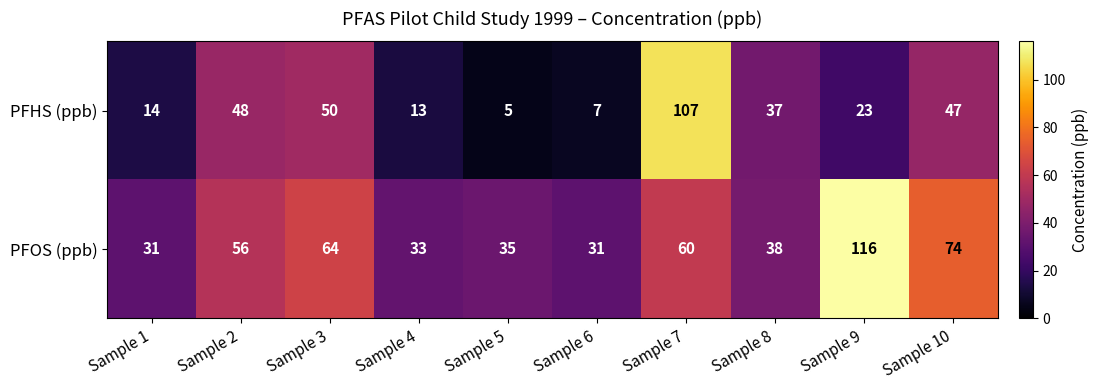

Reading right to left, list all the values displayed in this chart.

PFHS (ppb): 47	23	37	107	7	5	13	50	48	14
PFOS (ppb): 74	116	38	60	31	35	33	64	56	31